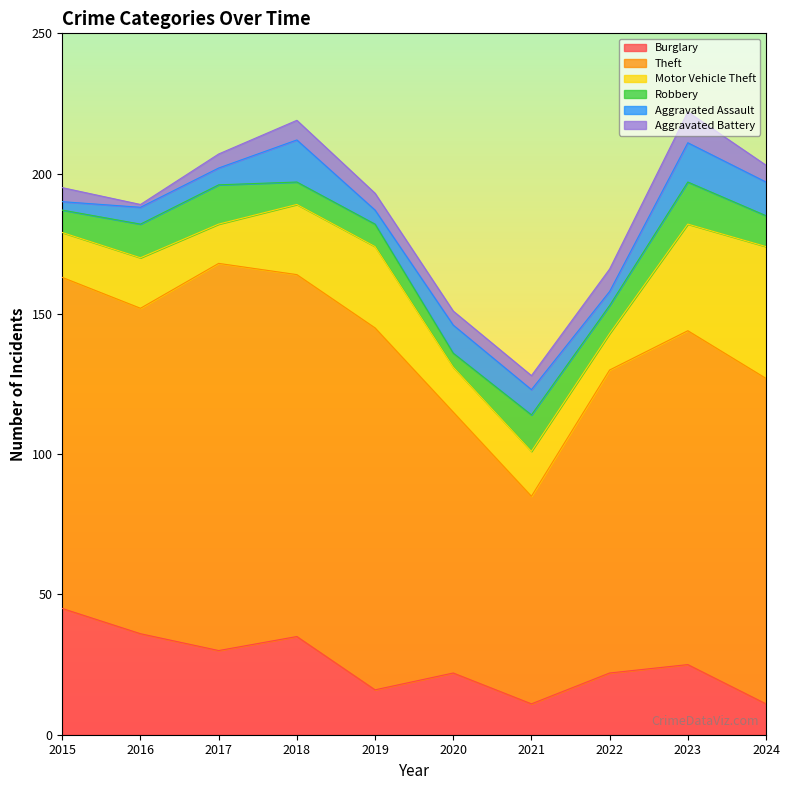

Reading left to right, list all the values displayed in this chart.

Burglary: 2015=45	2016=36	2017=30	2018=35	2019=16	2020=22	2021=11	2022=22	2023=25	2024=11
Theft: 2015=118	2016=116	2017=138	2018=129	2019=129	2020=93	2021=74	2022=108	2023=119	2024=116
Motor Vehicle Theft: 2015=16	2016=18	2017=14	2018=25	2019=29	2020=16	2021=16	2022=13	2023=38	2024=47
Robbery: 2015=8	2016=12	2017=14	2018=8	2019=8	2020=5	2021=13	2022=10	2023=15	2024=11
Aggravated Assault: 2015=3	2016=6	2017=6	2018=15	2019=5	2020=10	2021=9	2022=5	2023=14	2024=12
Aggravated Battery: 2015=5	2016=1	2017=5	2018=7	2019=6	2020=5	2021=5	2022=8	2023=11	2024=6